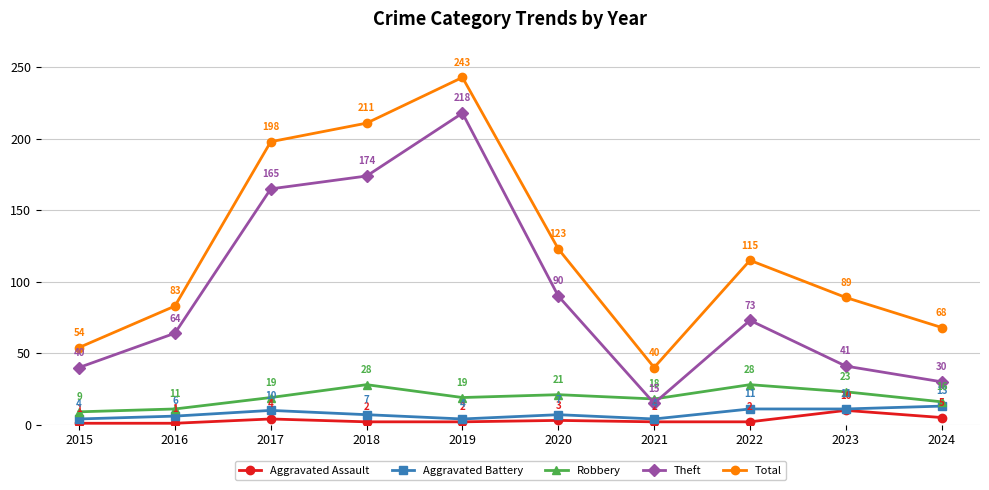

At how many categories does at least one series exceed 23?

10